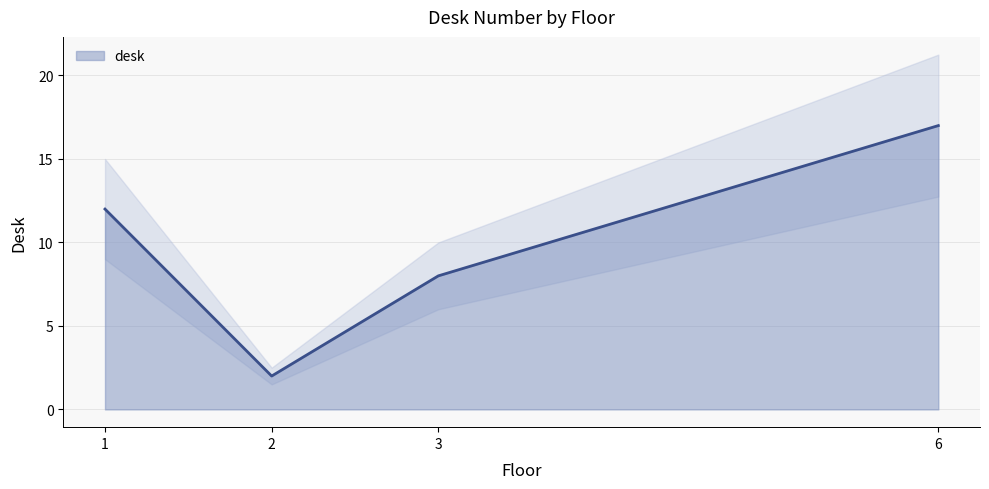

Which has a higher value, 6 or 1?

6